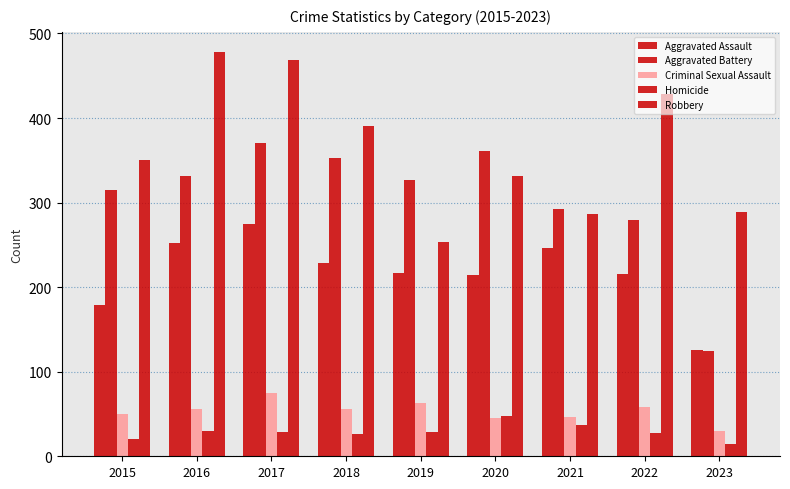

What is the maximum value shown in the chart?

478